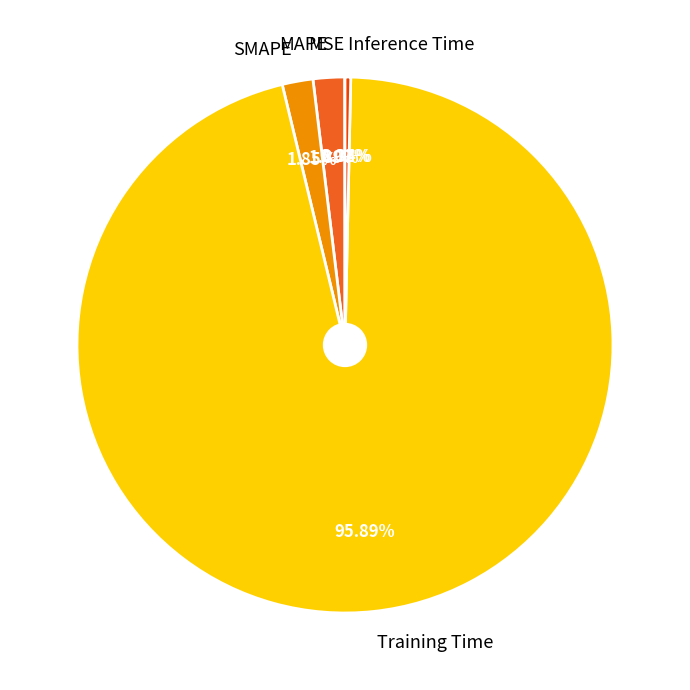

Do Training Time and SMAPE together represent more than half of the pie?

Yes